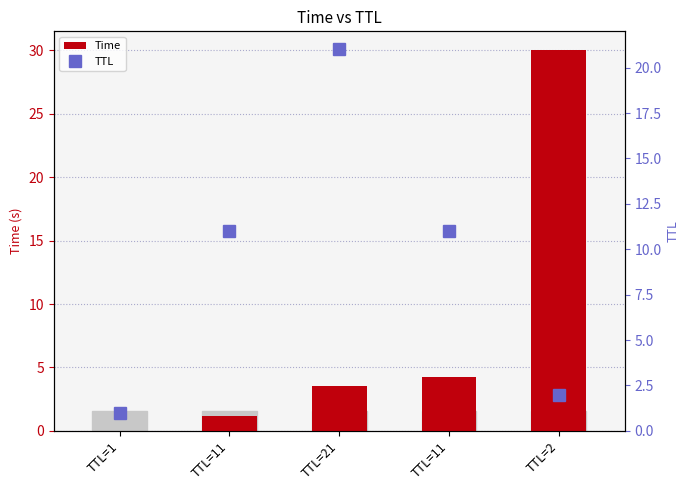

Which category has the lowest value across all series?

TTL=1